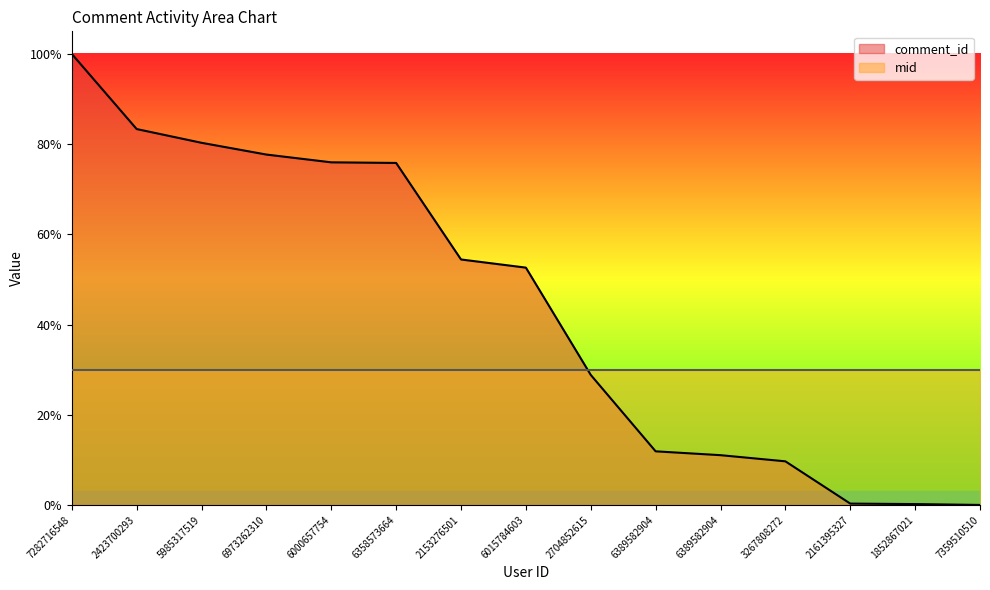

At which category does the chart reach its peak across all series?

7282716548